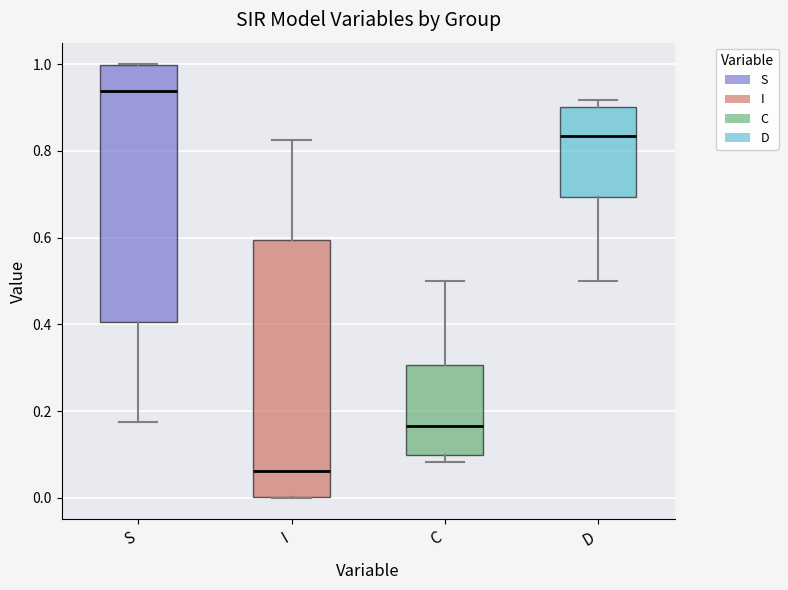

Which box's median line is the highest?

S